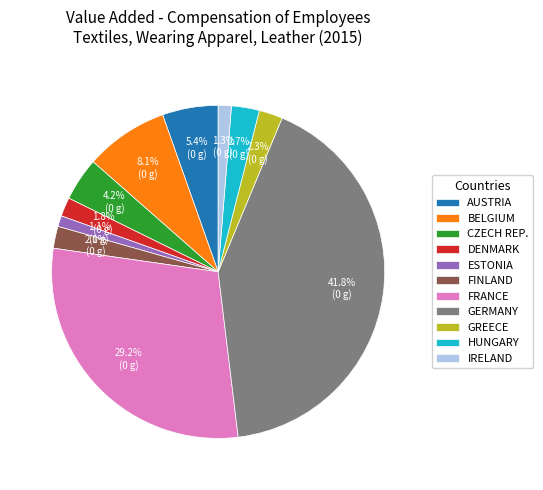

To the nearest percent, what is the difference between the largest and smallest slice percentages?

41%